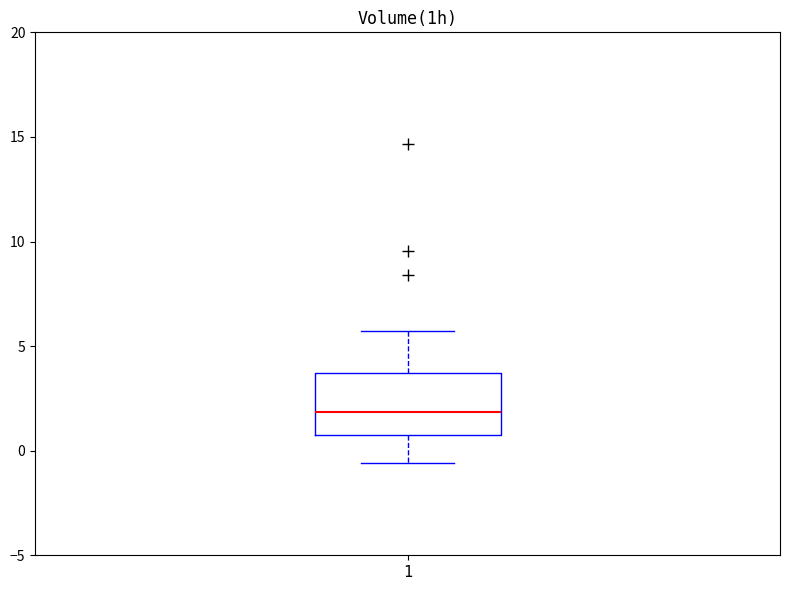

Where is the upper edge of the box at x = 1 on the y-axis? The values are not printed on the chart, so give them approximately, as read against the axis.

3.5